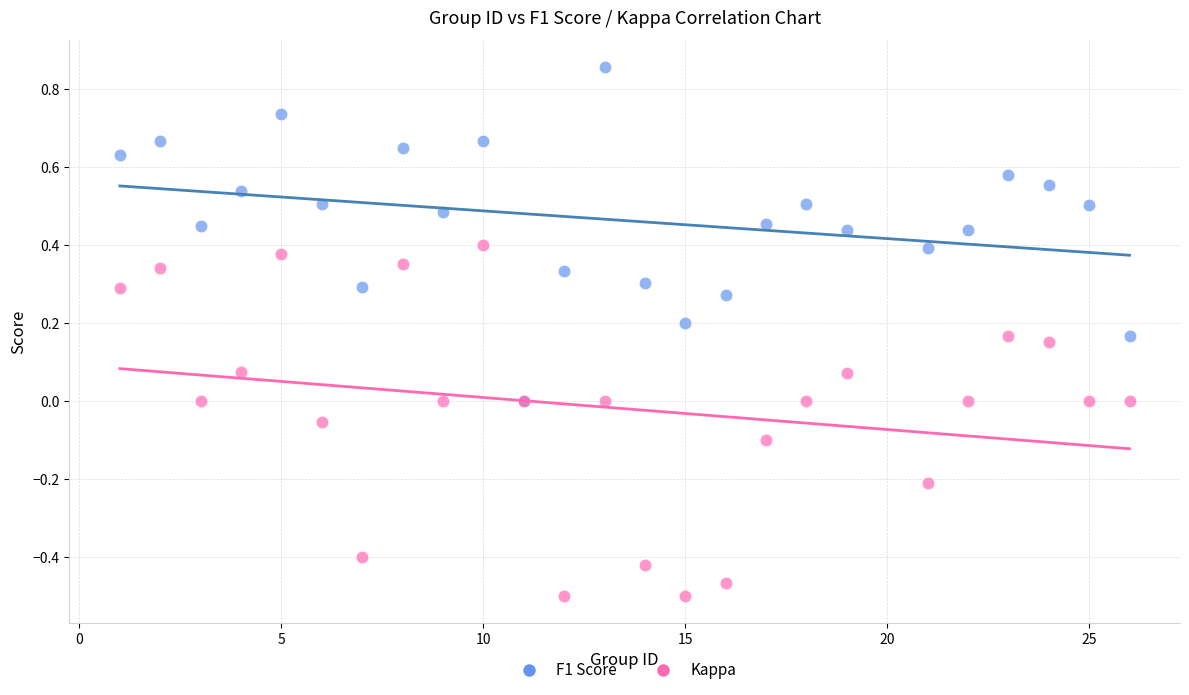

Which series has the widest spread of Y values?

Kappa